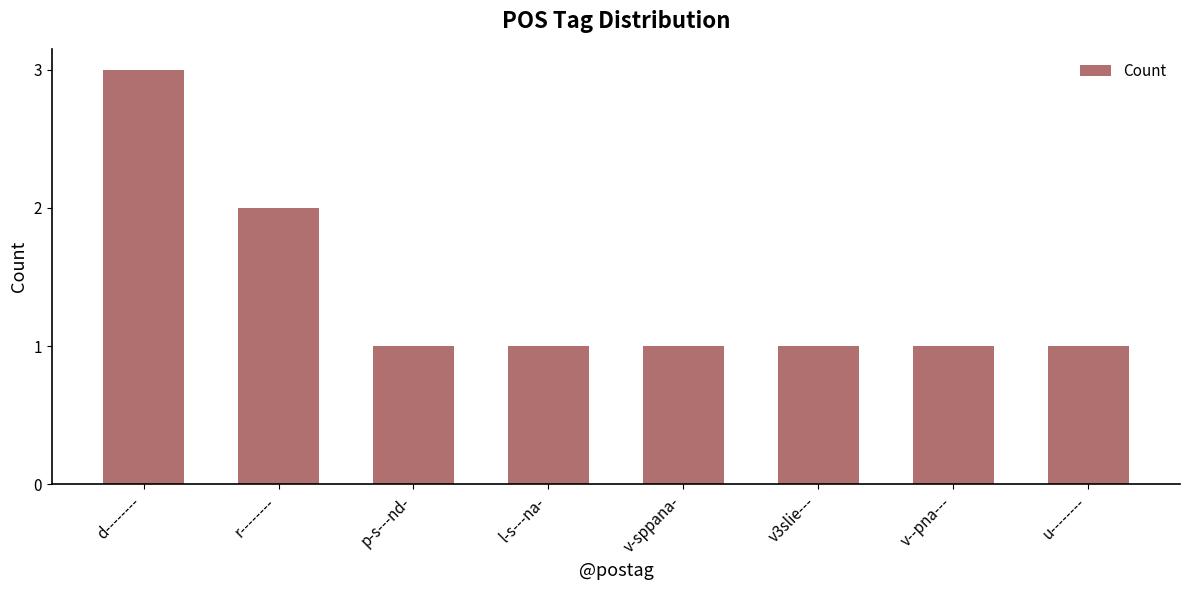

What is the smallest value displayed?

1